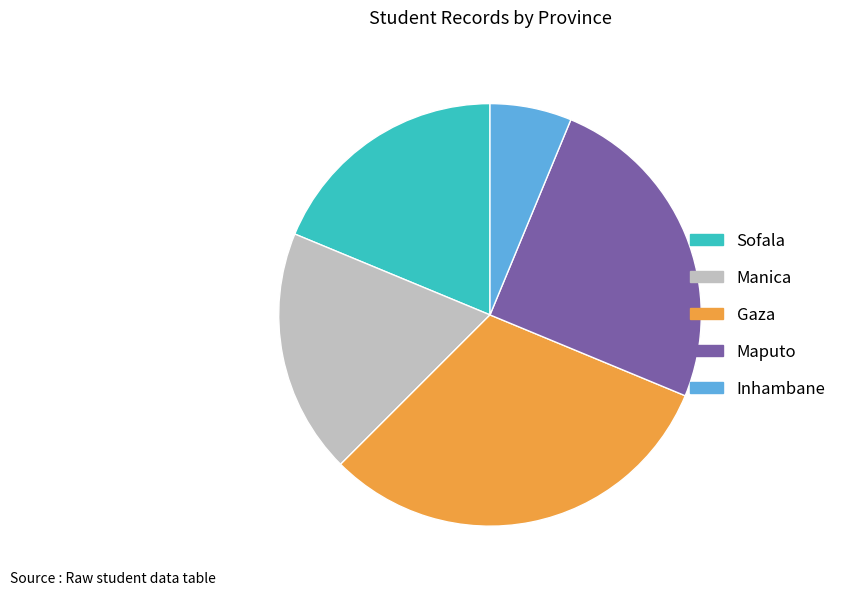

What is the ratio of the value at Inhambane to the value at Manica?

0.3